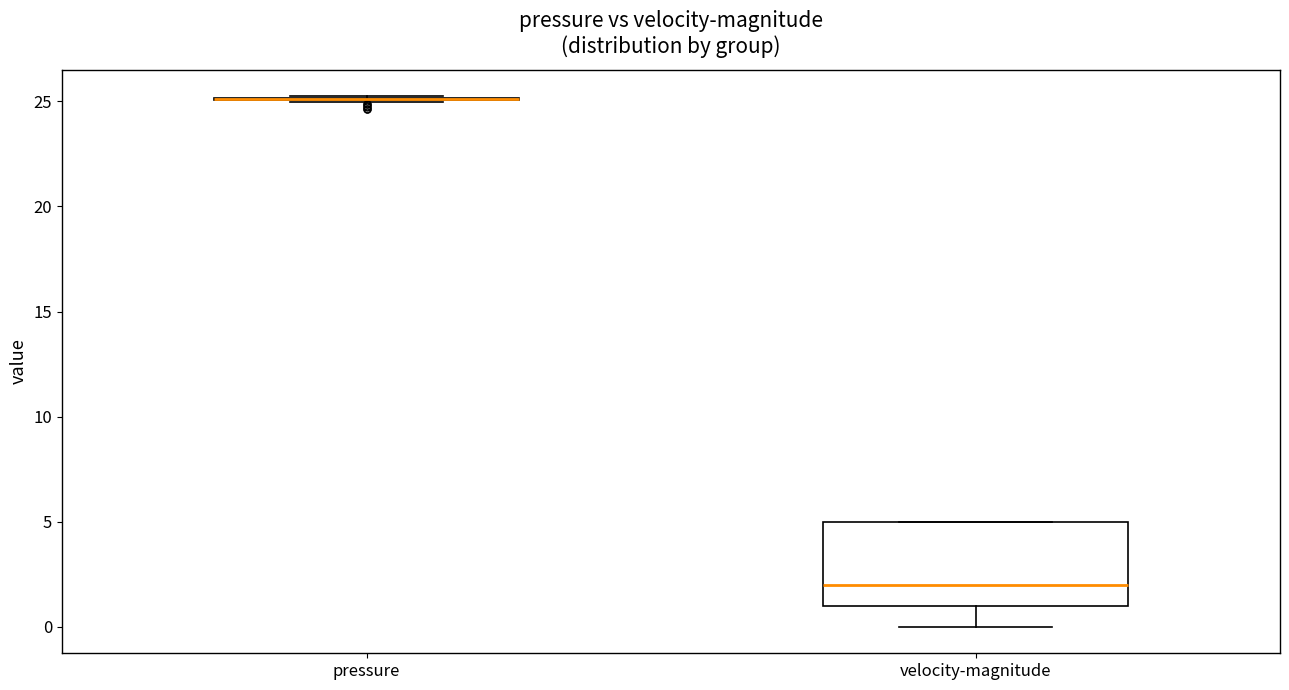

Reading left to right, read every box against the y-axis: the position of its median line, the range the box covers, and the ends of its whiskers. The values are not printed on the chart, so give them approximately, as read against the axis.

pressure: box collapsed to a line at 25, whiskers 25 to 25
velocity-magnitude: median 2, box 1 to 5, whiskers 0 to 5